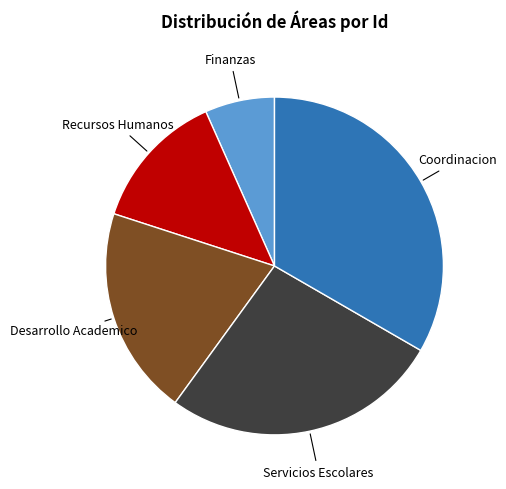

Approximately how many times larger is the value at Servicios Escolares compared to Coordinacion?

0.8